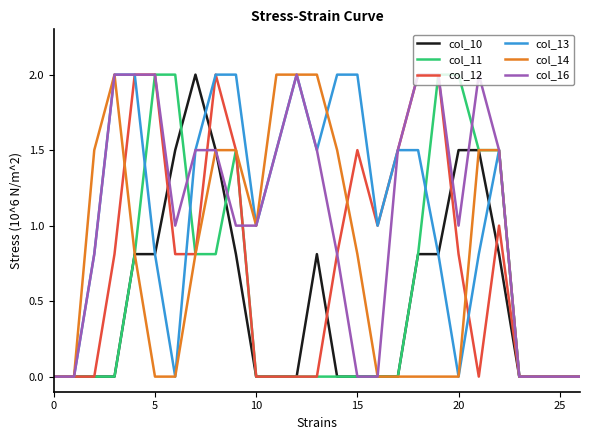

What is the highest value of the col_11 series?

2.0